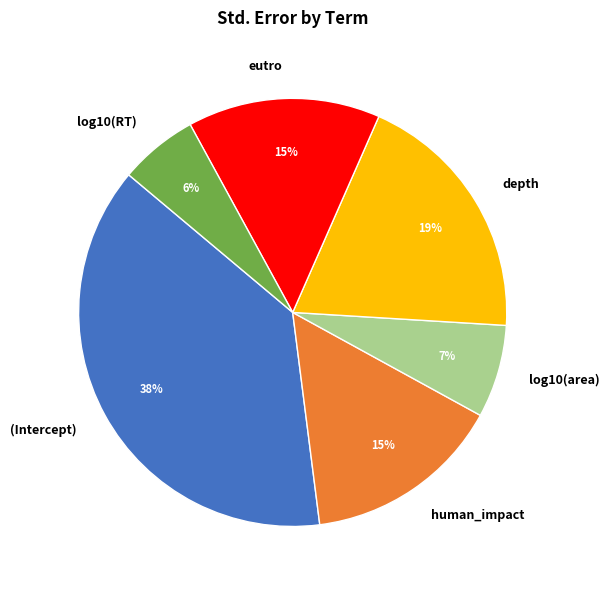

Between log10(RT) and (Intercept), which is larger?

(Intercept)